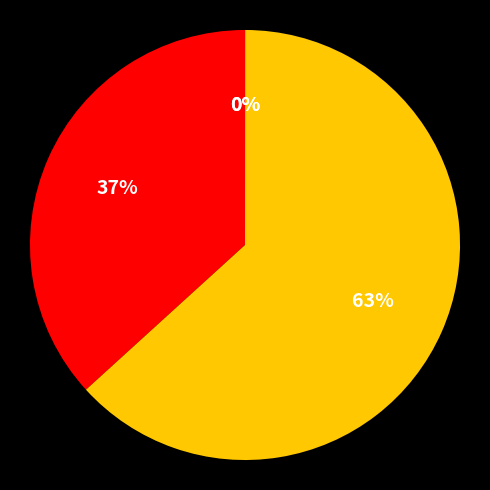

Is there a majority slice in this chart?

Yes